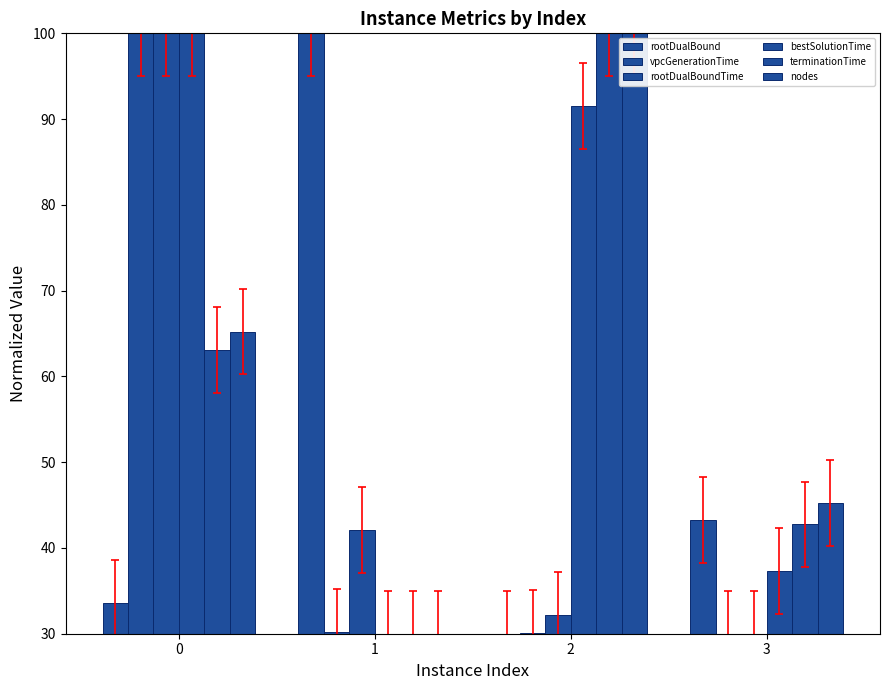

How many bars are there in each group?

6